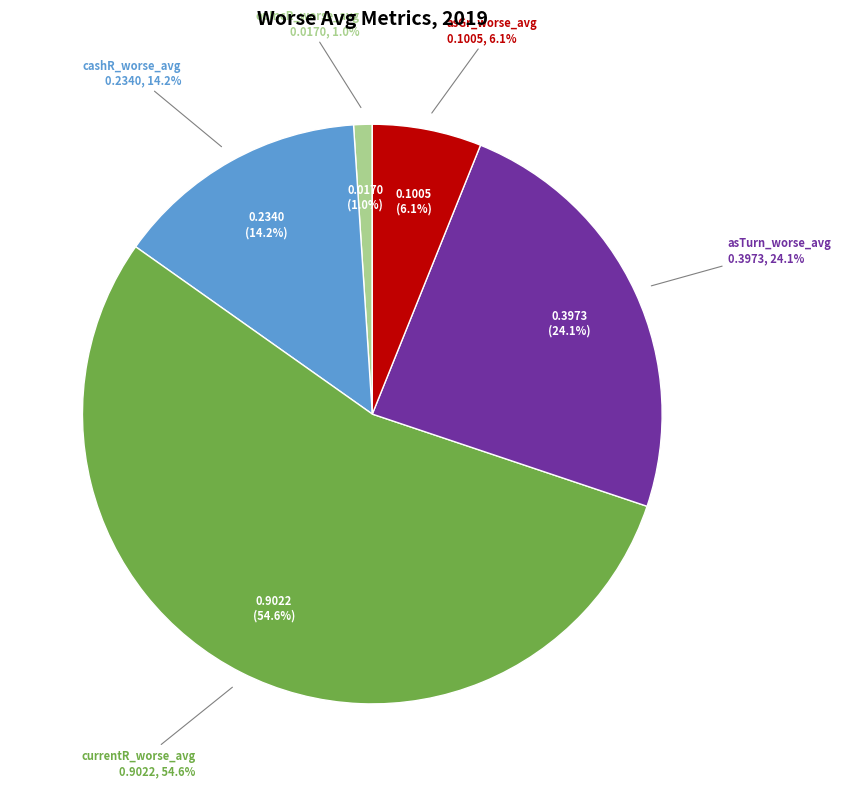

Which slice is the smallest?

epsGr_worse_avg